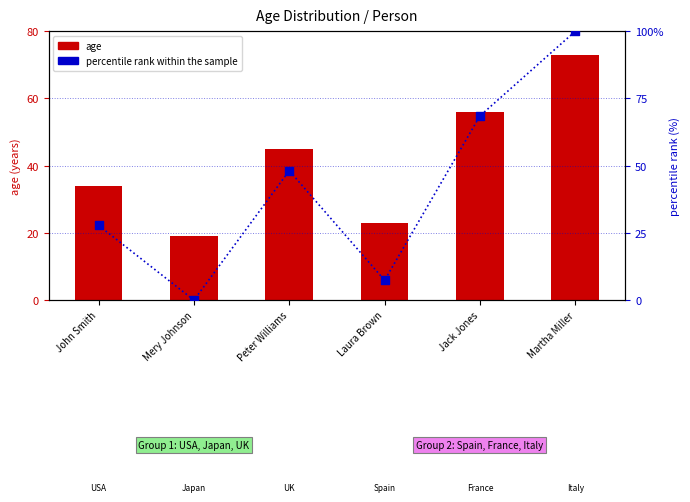

Which series has the largest total across all categories?

percentile rank within the sample